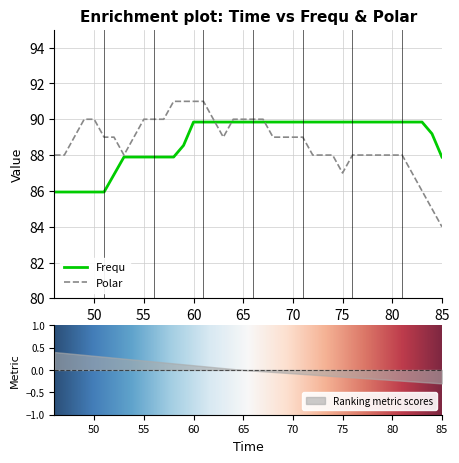

Does the chart display data point markers on the line(s)?

No